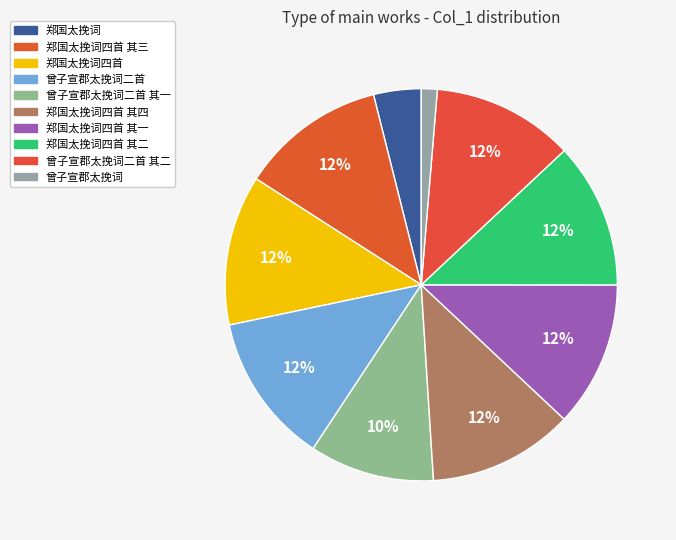

Combined, do 郑国太挽词四首 其三 and 郑国太挽词四首 其一 account for over 50%?

No